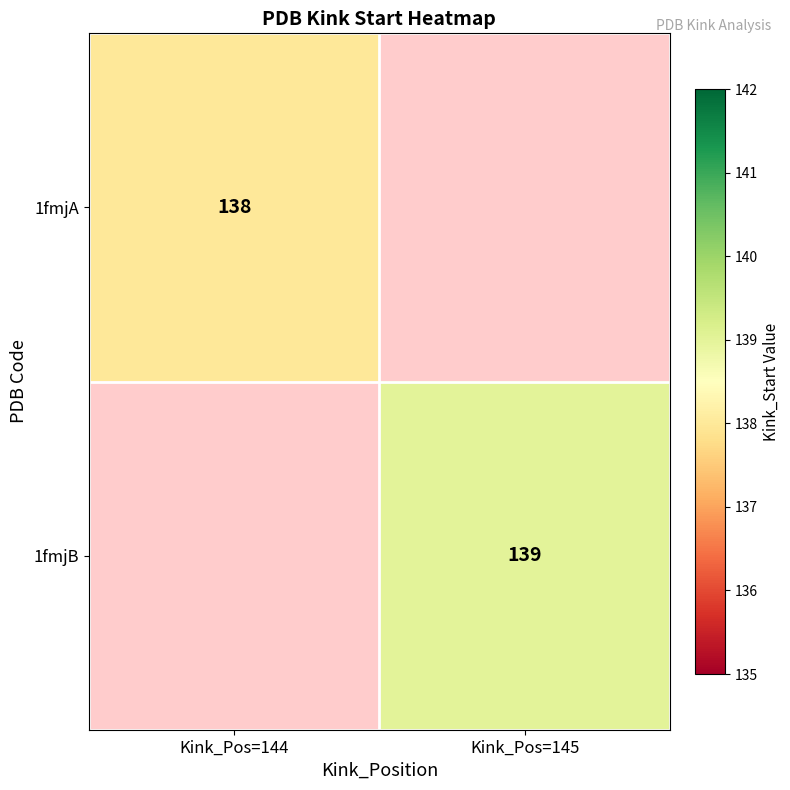

At how many categories does at least one series exceed 138?

1